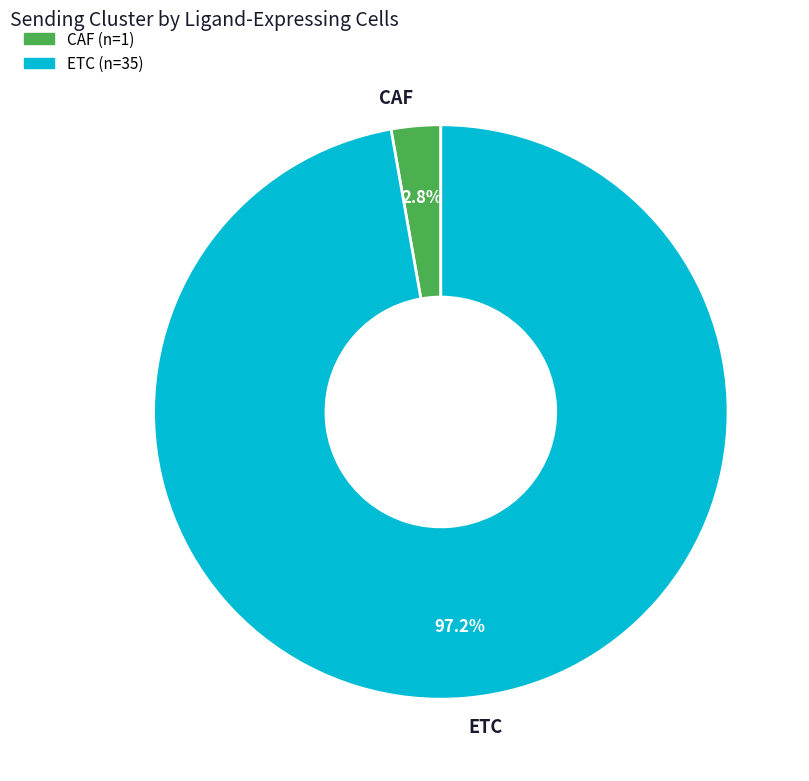

Which category has the biggest portion of the pie?

ETC